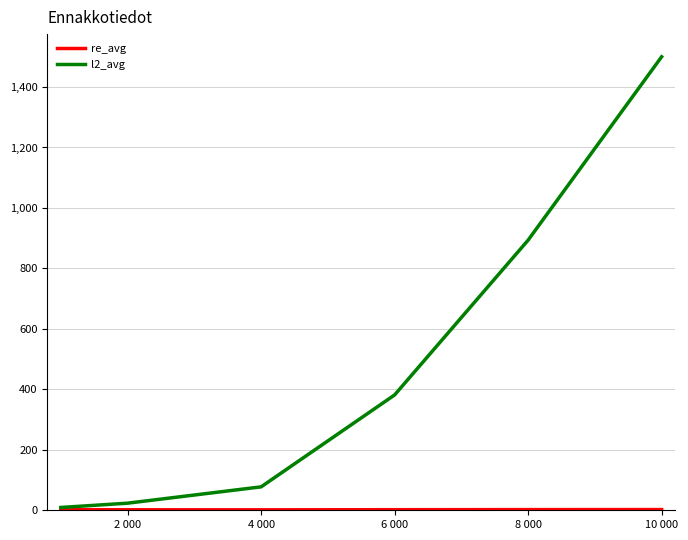

Which series has the largest range (max minus min)?

l2_avg